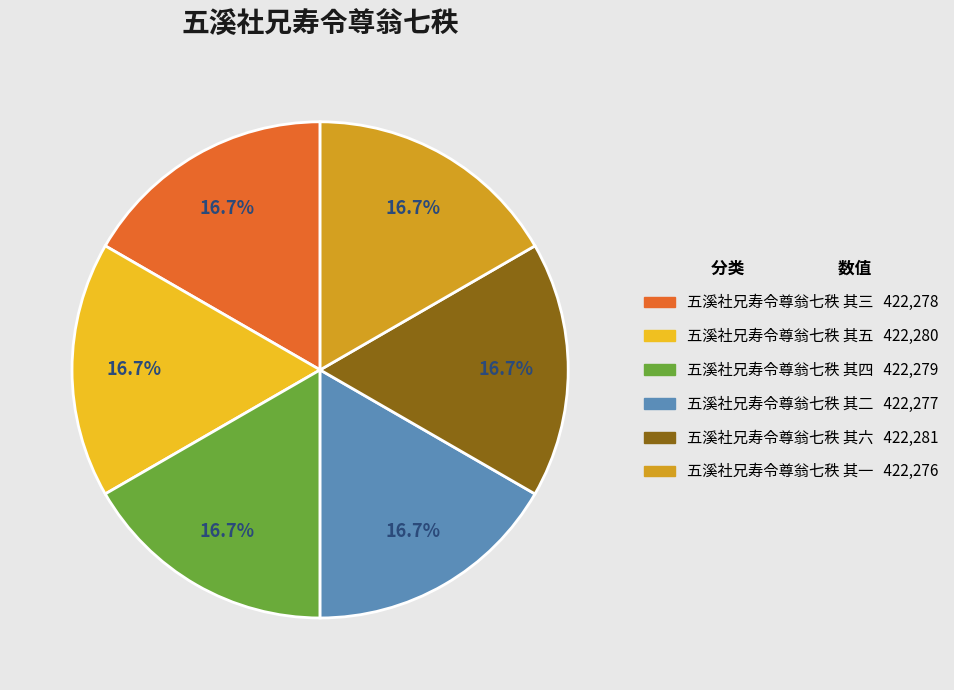

Approximately how many times larger is the value at 五溪社兄寿令尊翁七秩 其五 compared to 五溪社兄寿令尊翁七秩 其四?

1.0